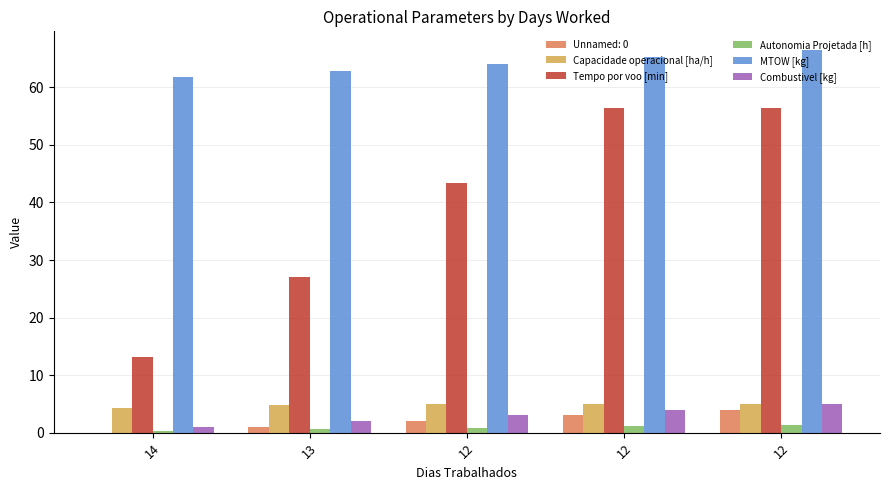

Which series has the largest total across all categories?

MTOW [kg]